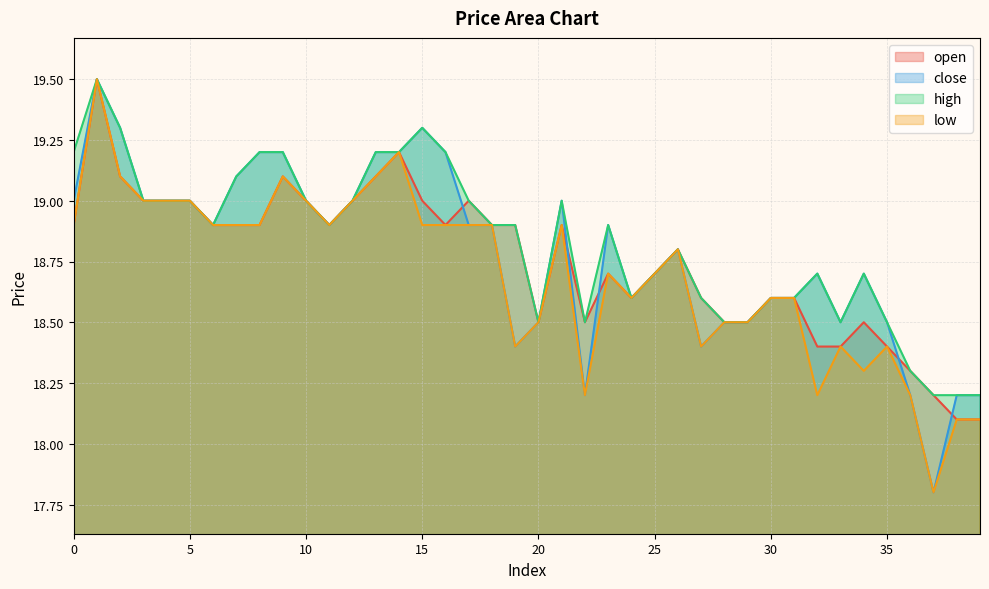

At which label is low closest to 18?

38